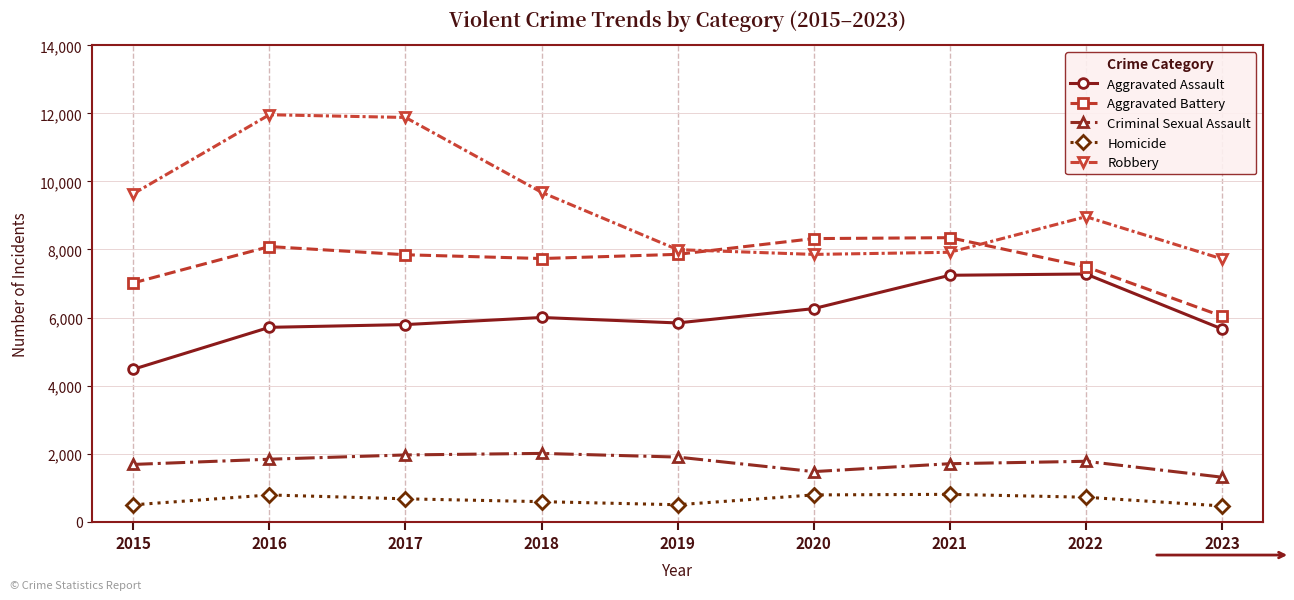

Which series has the largest total across all categories?

Robbery